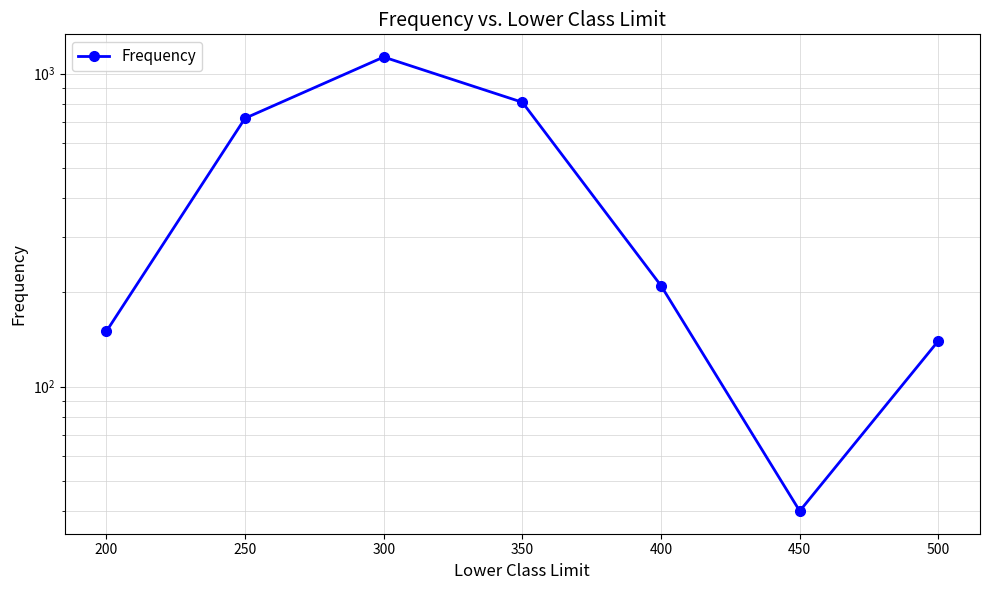

Reading left to right, what are all the values shown in this chart?

200=150	250=720	300=1130	350=810	400=210	450=40	500=140